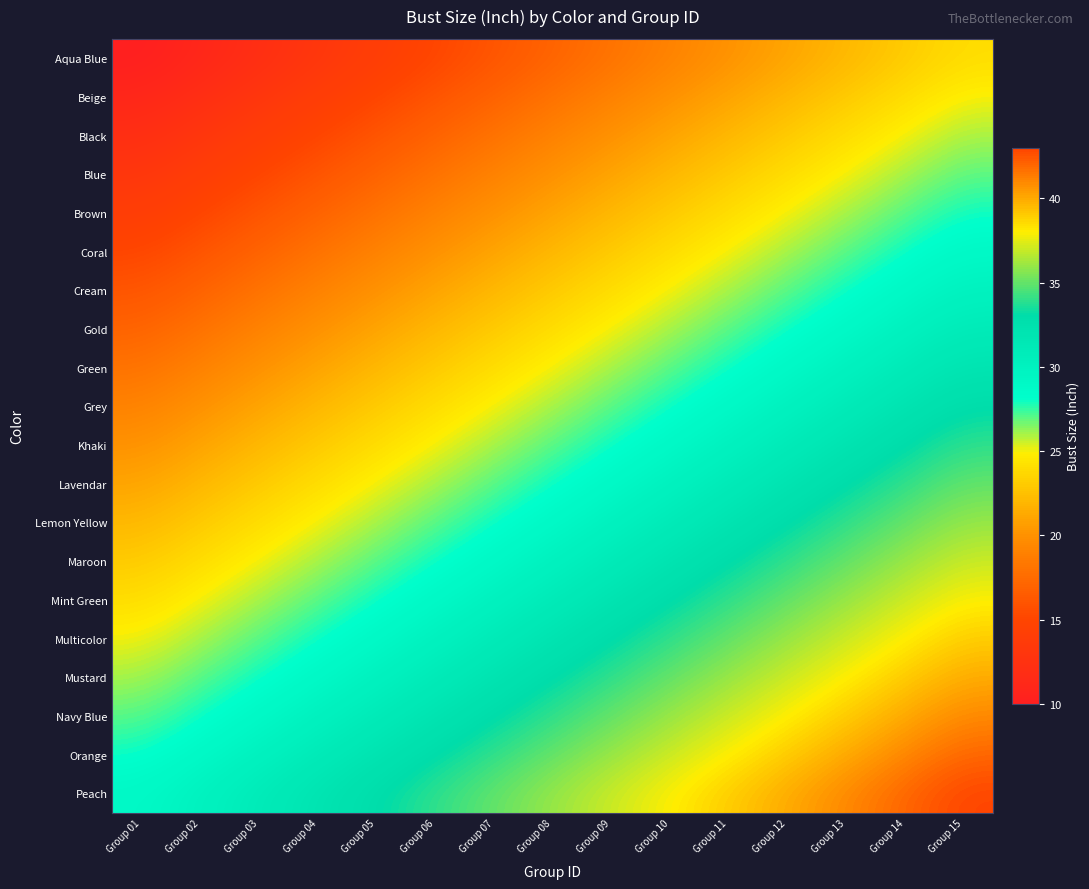

Reading right to left, transcribe all the data shown in this chart.

Aqua Blue: Group 15=24	Group 14=23	Group 13=22	Group 12=21	Group 11=20	Group 10=19	Group 09=18	Group 08=17	Group 07=16	Group 06=15	Group 05=14	Group 04=13	Group 03=12	Group 02=11	Group 01=10
Beige: Group 15=25	Group 14=24	Group 13=23	Group 12=22	Group 11=21	Group 10=20	Group 09=19	Group 08=18	Group 07=17	Group 06=16	Group 05=15	Group 04=14	Group 03=13	Group 02=12	Group 01=11
Black: Group 15=26	Group 14=25	Group 13=24	Group 12=23	Group 11=22	Group 10=21	Group 09=20	Group 08=19	Group 07=18	Group 06=17	Group 05=16	Group 04=15	Group 03=14	Group 02=13	Group 01=12
Blue: Group 15=27	Group 14=26	Group 13=25	Group 12=24	Group 11=23	Group 10=22	Group 09=21	Group 08=20	Group 07=19	Group 06=18	Group 05=17	Group 04=16	Group 03=15	Group 02=14	Group 01=13
Brown: Group 15=28	Group 14=27	Group 13=26	Group 12=25	Group 11=24	Group 10=23	Group 09=22	Group 08=21	Group 07=20	Group 06=19	Group 05=18	Group 04=17	Group 03=16	Group 02=15	Group 01=14
Coral: Group 15=29	Group 14=28	Group 13=27	Group 12=26	Group 11=25	Group 10=24	Group 09=23	Group 08=22	Group 07=21	Group 06=20	Group 05=19	Group 04=18	Group 03=17	Group 02=16	Group 01=15
Cream: Group 15=30	Group 14=29	Group 13=28	Group 12=27	Group 11=26	Group 10=25	Group 09=24	Group 08=23	Group 07=22	Group 06=21	Group 05=20	Group 04=19	Group 03=18	Group 02=17	Group 01=16
Gold: Group 15=31	Group 14=30	Group 13=29	Group 12=28	Group 11=27	Group 10=26	Group 09=25	Group 08=24	Group 07=23	Group 06=22	Group 05=21	Group 04=20	Group 03=19	Group 02=18	Group 01=17
Green: Group 15=32	Group 14=31	Group 13=30	Group 12=29	Group 11=28	Group 10=27	Group 09=26	Group 08=25	Group 07=24	Group 06=23	Group 05=22	Group 04=21	Group 03=20	Group 02=19	Group 01=18
Grey: Group 15=33	Group 14=32	Group 13=31	Group 12=30	Group 11=29	Group 10=28	Group 09=27	Group 08=26	Group 07=25	Group 06=24	Group 05=23	Group 04=22	Group 03=21	Group 02=20	Group 01=19
Khaki: Group 15=34	Group 14=33	Group 13=32	Group 12=31	Group 11=30	Group 10=29	Group 09=28	Group 08=27	Group 07=26	Group 06=25	Group 05=24	Group 04=23	Group 03=22	Group 02=21	Group 01=20
Lavendar: Group 15=35	Group 14=34	Group 13=33	Group 12=32	Group 11=31	Group 10=30	Group 09=29	Group 08=28	Group 07=27	Group 06=26	Group 05=25	Group 04=24	Group 03=23	Group 02=22	Group 01=21
Lemon Yellow: Group 15=36	Group 14=35	Group 13=34	Group 12=33	Group 11=32	Group 10=31	Group 09=30	Group 08=29	Group 07=28	Group 06=27	Group 05=26	Group 04=25	Group 03=24	Group 02=23	Group 01=22
Maroon: Group 15=37	Group 14=36	Group 13=35	Group 12=34	Group 11=33	Group 10=32	Group 09=31	Group 08=30	Group 07=29	Group 06=28	Group 05=27	Group 04=26	Group 03=25	Group 02=24	Group 01=23
Mint Green: Group 15=38	Group 14=37	Group 13=36	Group 12=35	Group 11=34	Group 10=33	Group 09=32	Group 08=31	Group 07=30	Group 06=29	Group 05=28	Group 04=27	Group 03=26	Group 02=25	Group 01=24
Multicolor: Group 15=39	Group 14=38	Group 13=37	Group 12=36	Group 11=35	Group 10=34	Group 09=33	Group 08=32	Group 07=31	Group 06=30	Group 05=29	Group 04=28	Group 03=27	Group 02=26	Group 01=25
Mustard: Group 15=40	Group 14=39	Group 13=38	Group 12=37	Group 11=36	Group 10=35	Group 09=34	Group 08=33	Group 07=32	Group 06=31	Group 05=30	Group 04=29	Group 03=28	Group 02=27	Group 01=26
Navy Blue: Group 15=41	Group 14=40	Group 13=39	Group 12=38	Group 11=37	Group 10=36	Group 09=35	Group 08=34	Group 07=33	Group 06=32	Group 05=31	Group 04=30	Group 03=29	Group 02=28	Group 01=27
Orange: Group 15=42	Group 14=41	Group 13=40	Group 12=39	Group 11=38	Group 10=37	Group 09=36	Group 08=35	Group 07=34	Group 06=33	Group 05=32	Group 04=31	Group 03=30	Group 02=29	Group 01=28
Peach: Group 15=43	Group 14=42	Group 13=41	Group 12=40	Group 11=39	Group 10=38	Group 09=37	Group 08=36	Group 07=35	Group 06=34	Group 05=33	Group 04=32	Group 03=31	Group 02=30	Group 01=29